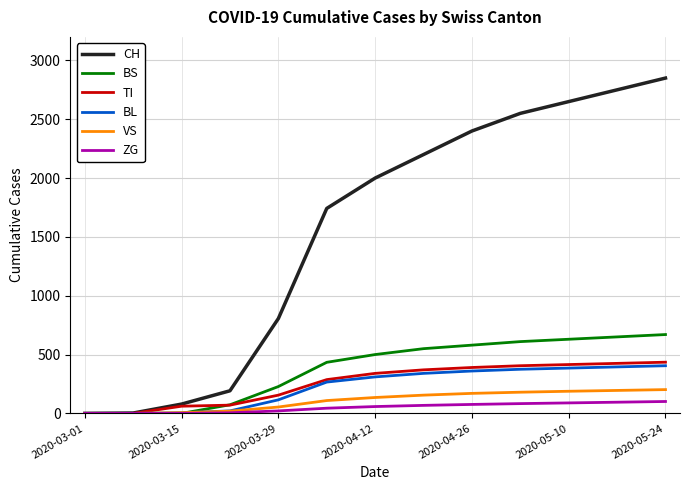

How many lines are shown in the chart?

6